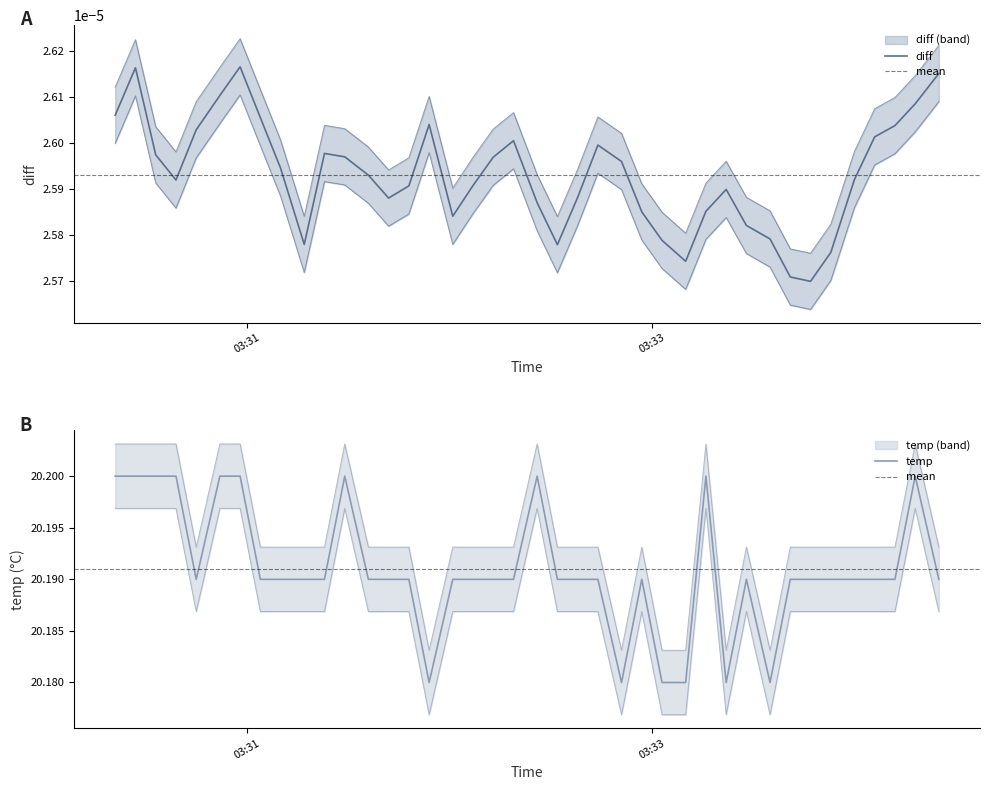

At which category does the chart reach its peak across all series?

03:31